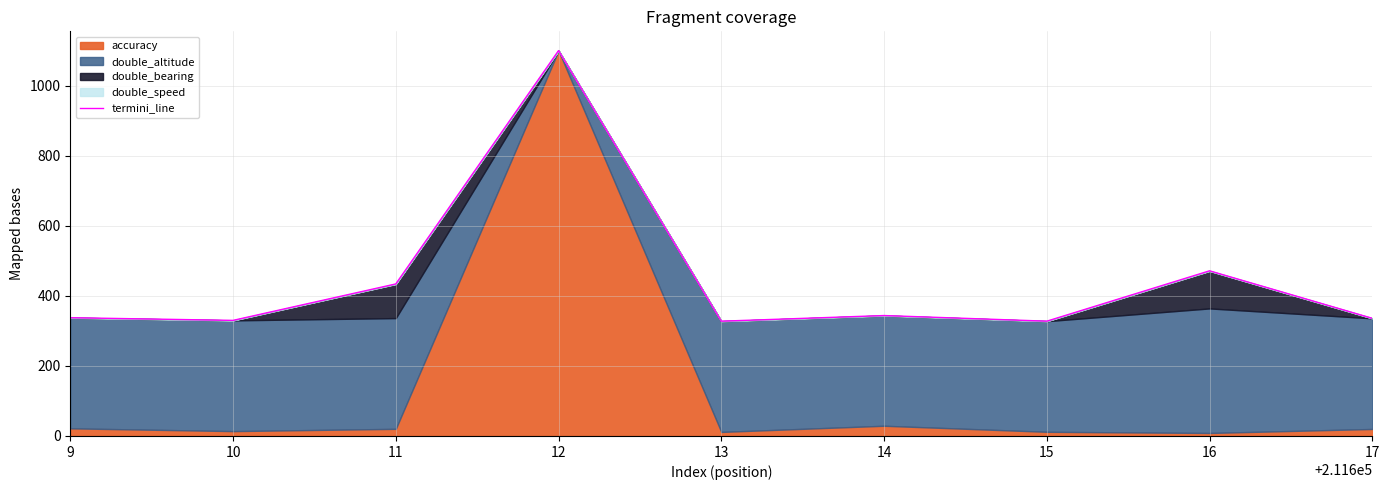

Where is the first local maximum?

12